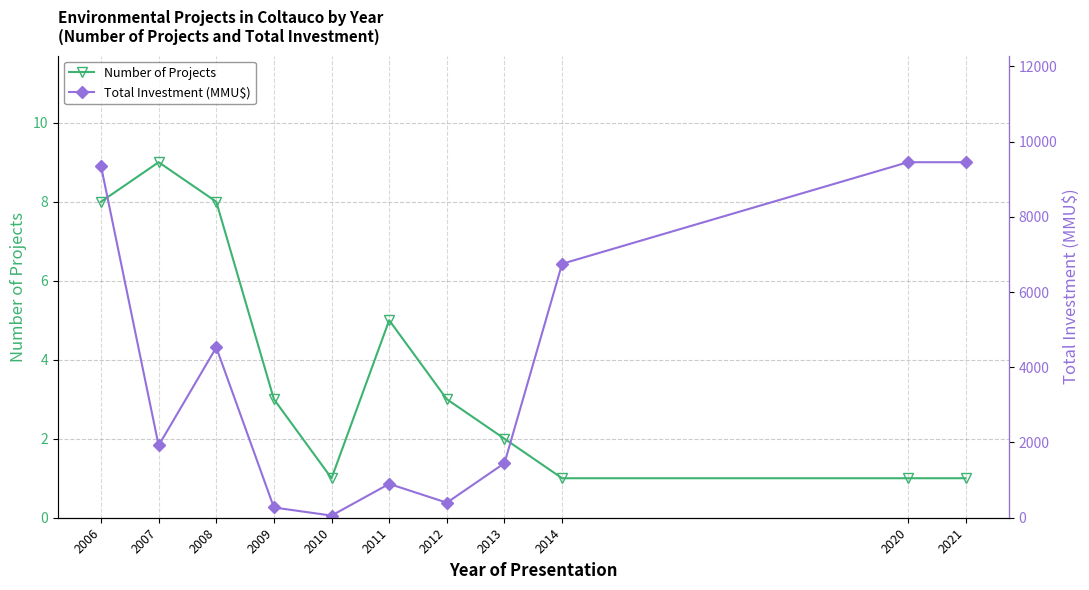

Between 2012 and 2021, which series saw the biggest shift?

Total Investment (MMU$)